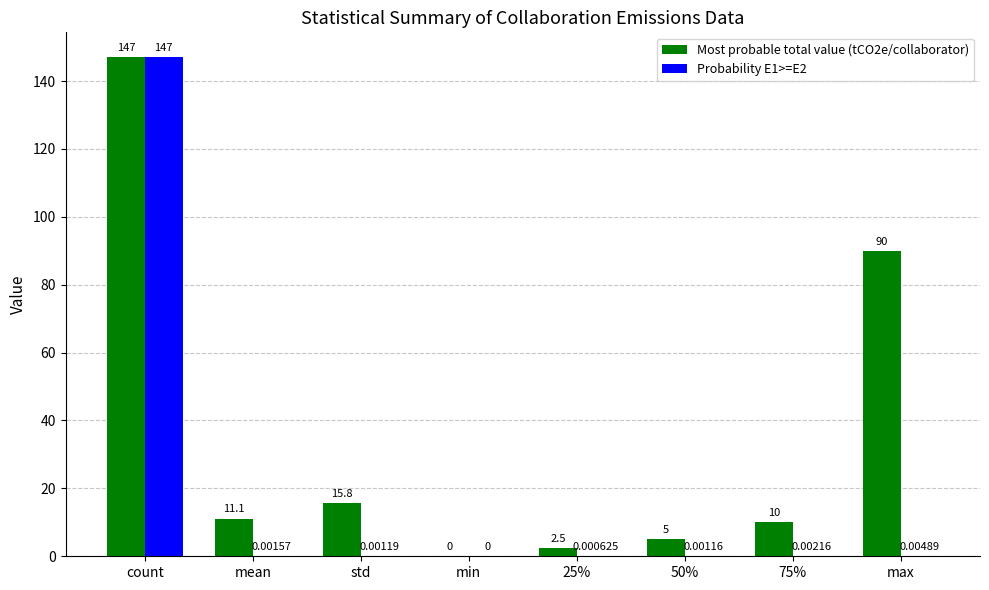

At which category is the sum across all series the highest?

count